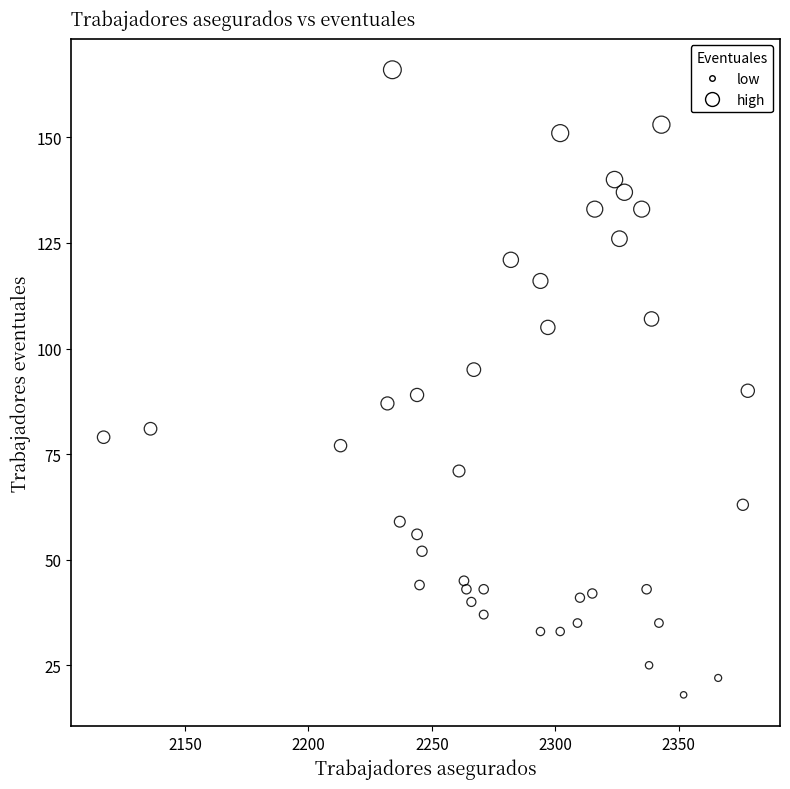

What is the range of X values (max minus min)?

261